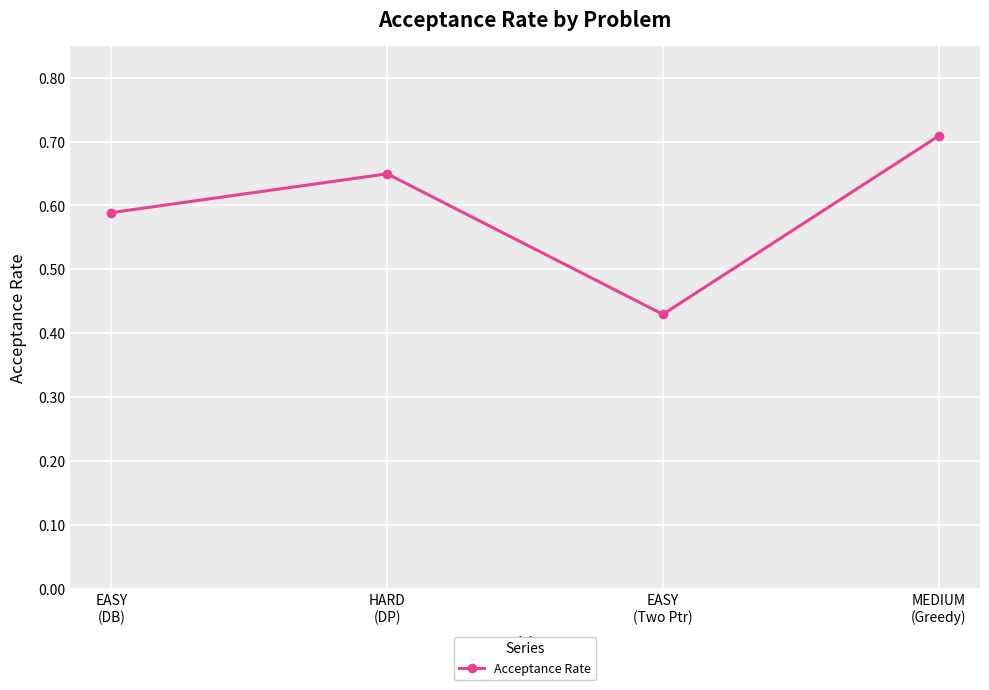

What is the change in value from EASY
(Two Ptr) to MEDIUM
(Greedy)?

+0.3